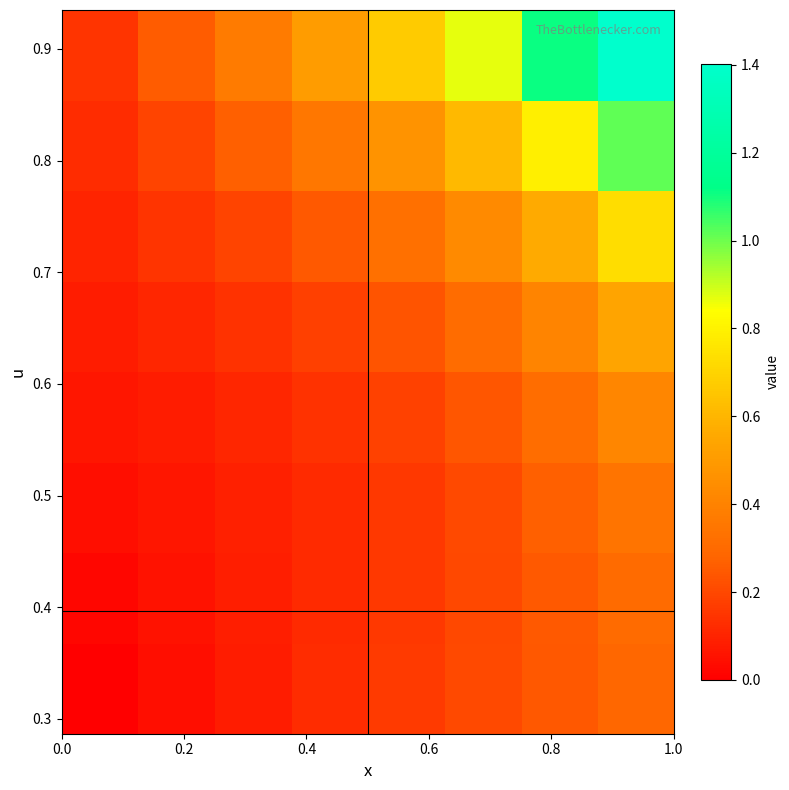

At how many categories does at least one series exceed 0?

8